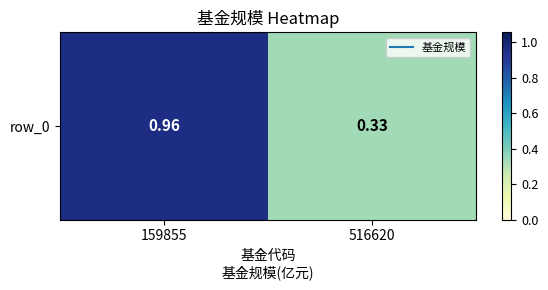

Reading right to left, what are all the values shown in this chart?

516620=0.3	159855=1.0